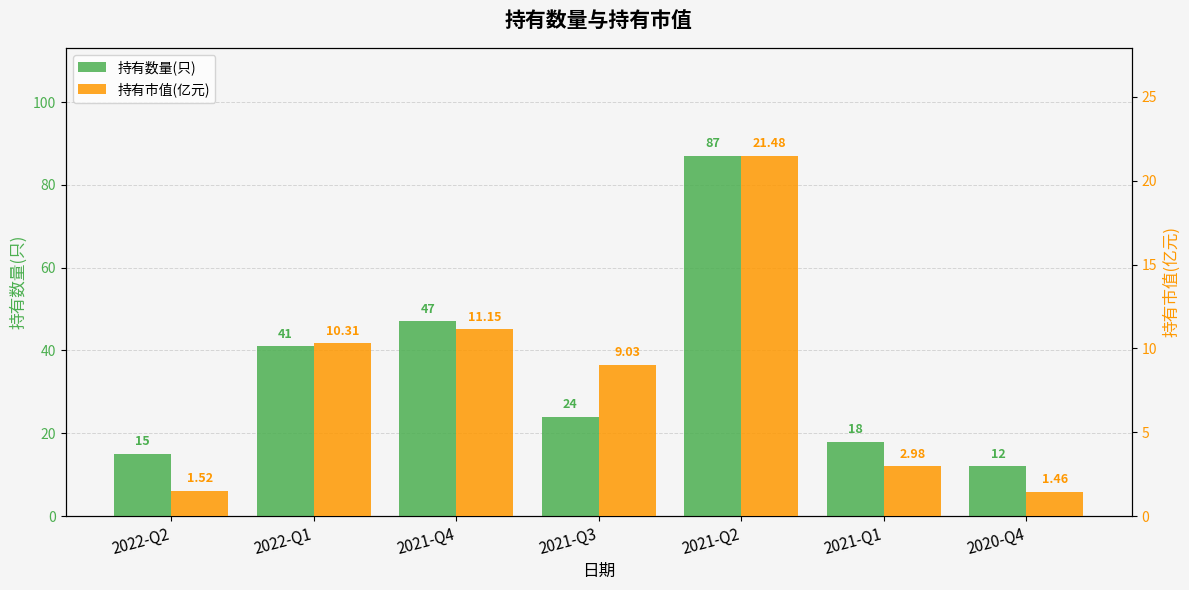

True or false: 持有数量(只) has a value of 18.0 at 2021-Q1.

True